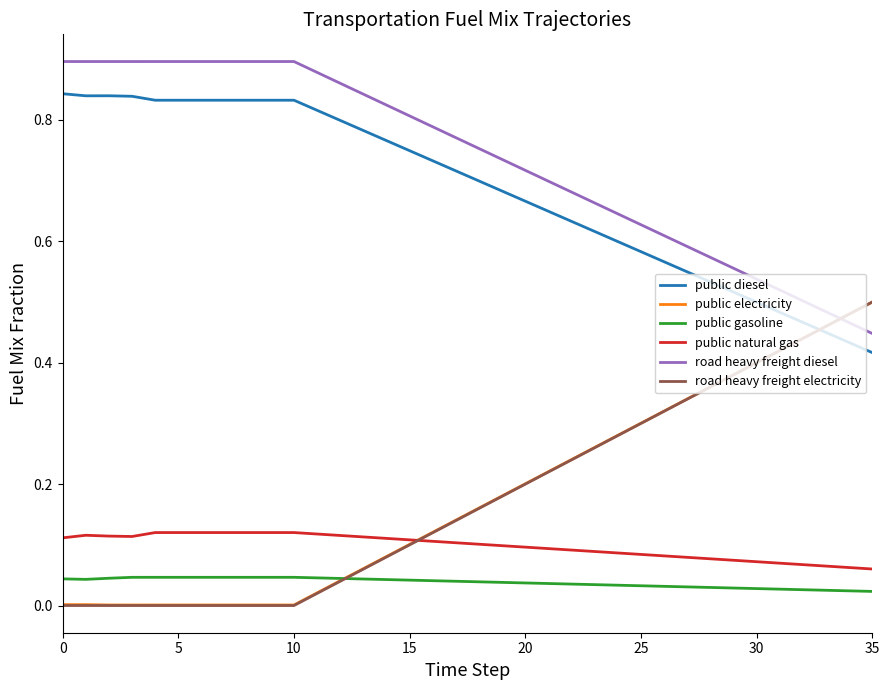

Which series has the largest total across all categories?

road heavy freight diesel